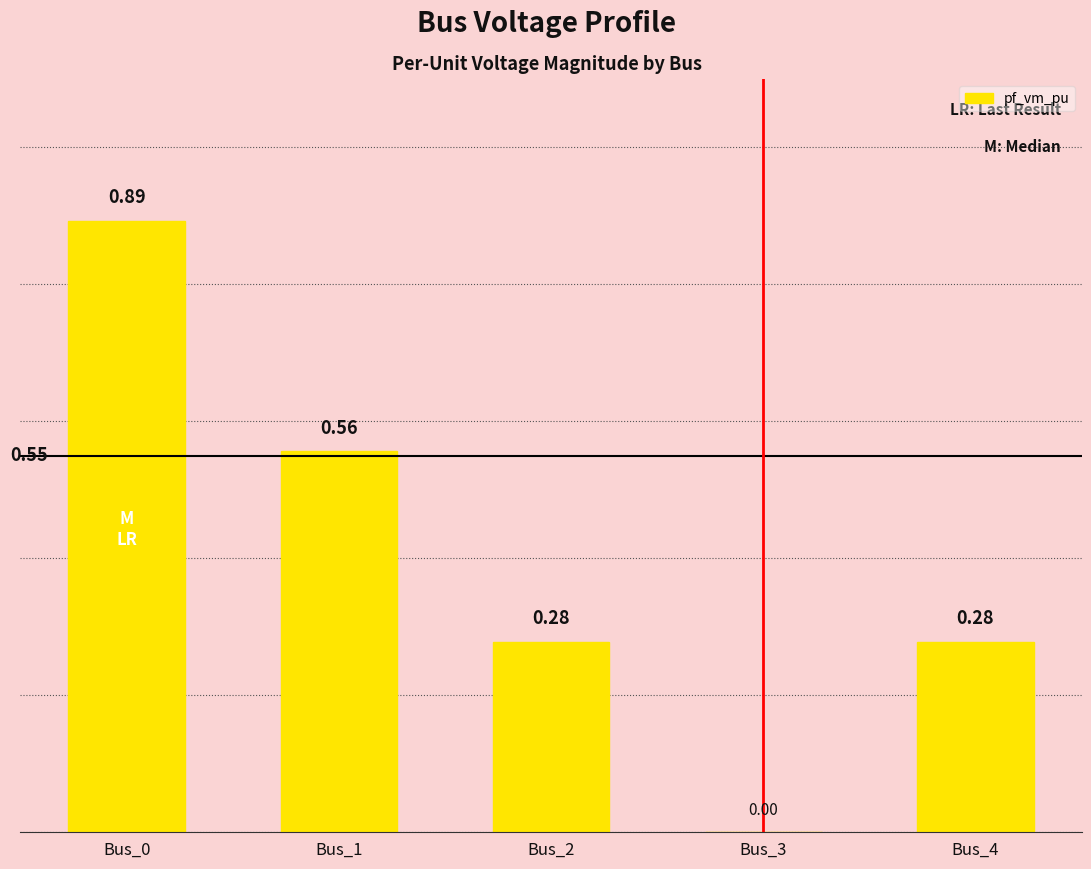

What is the sum of all values?

2.0